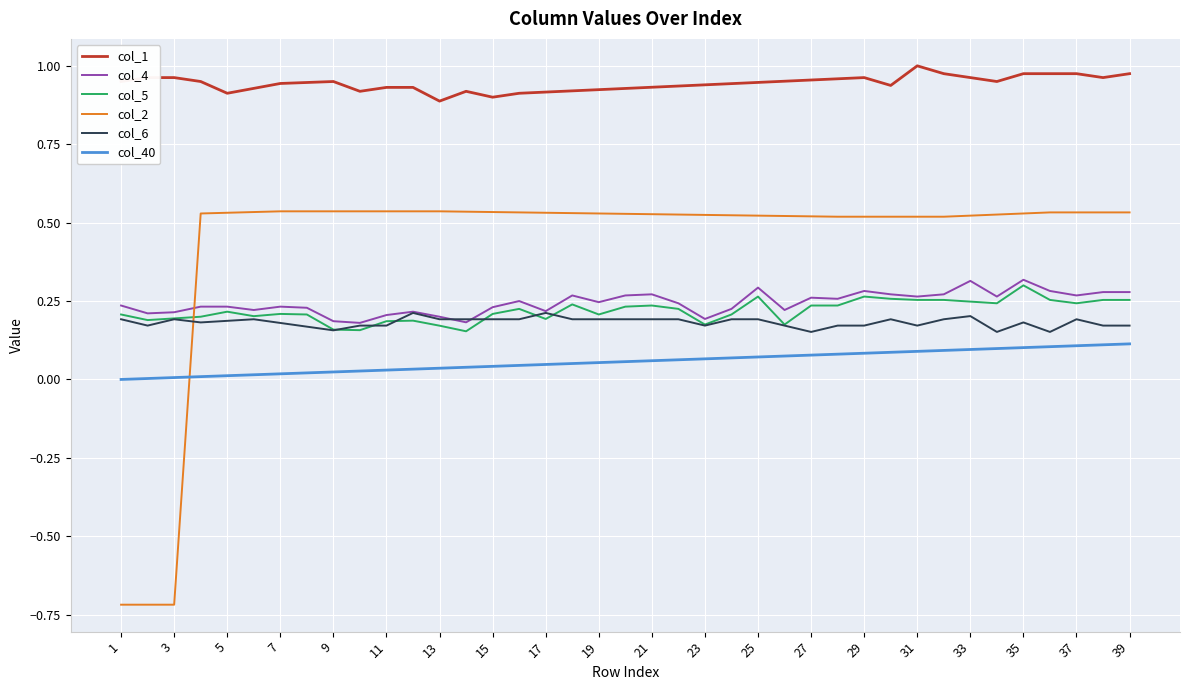

True or false: col_2 and col_40 cross at least once.

True